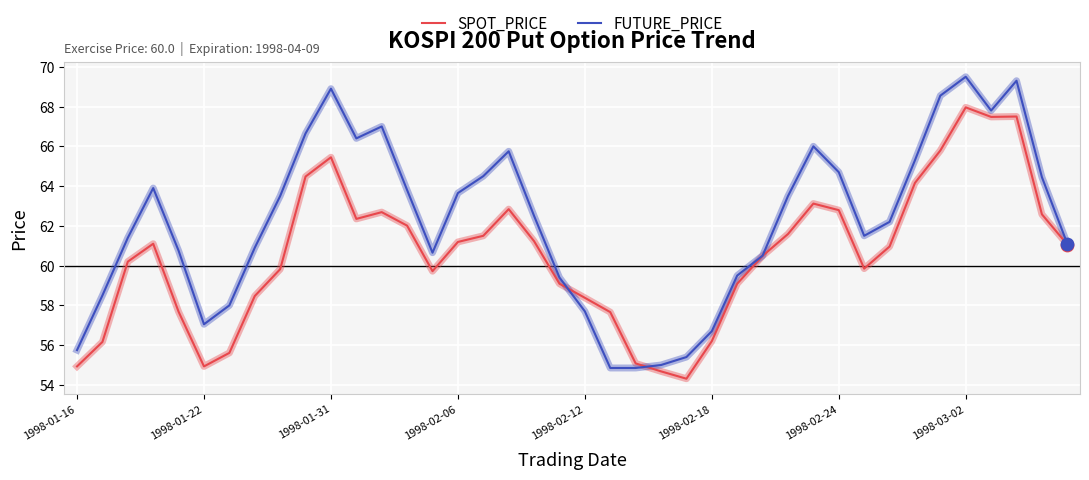

Which series has the largest range (max minus min)?

FUTURE_PRICE